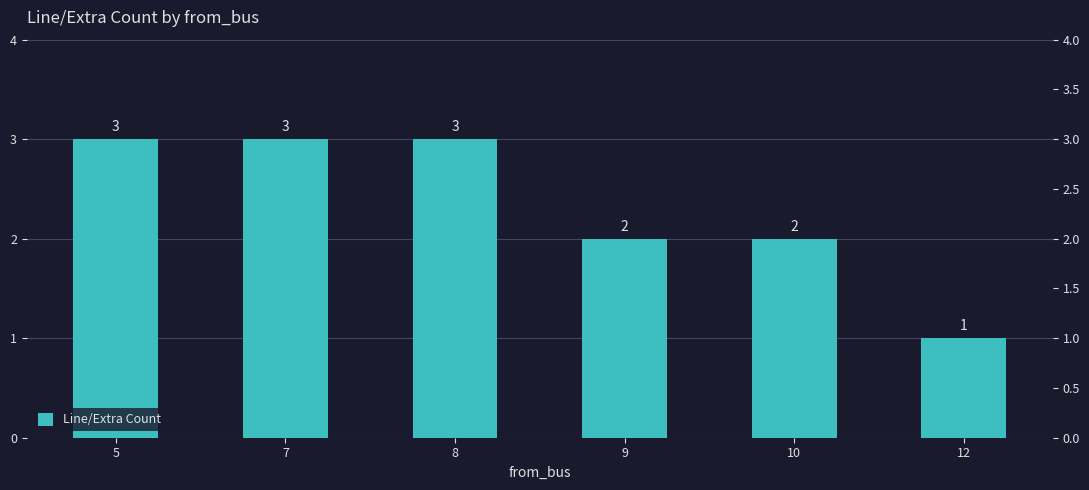

How many data points does each series have?

6